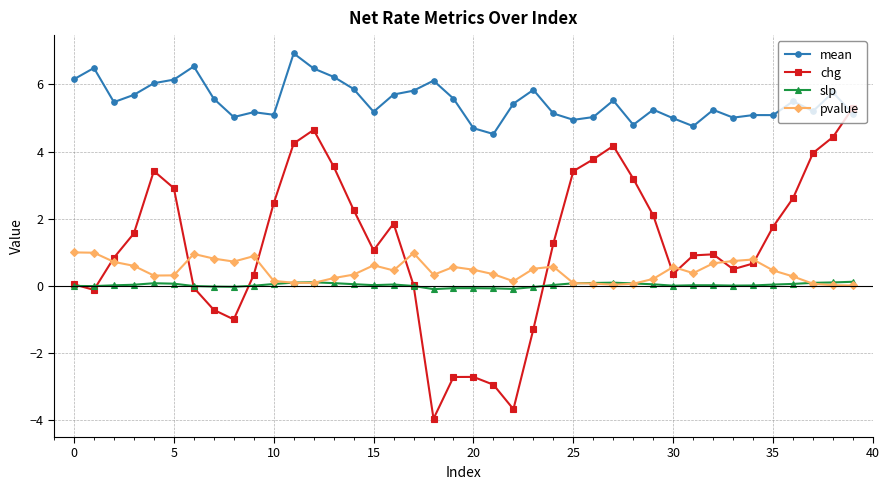

In chg, how many points are lower than both neighbors (excluding endpoints)?

7